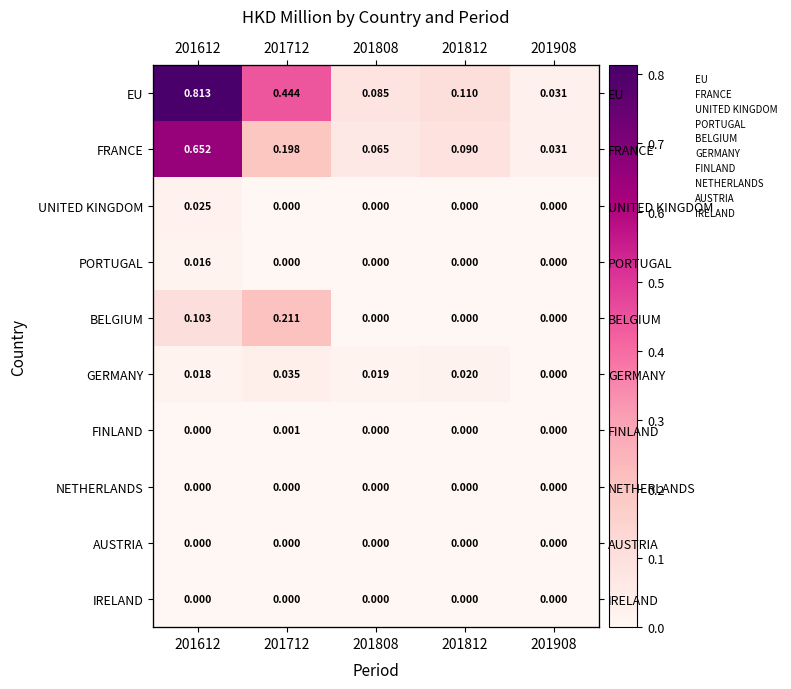

What is the difference between the maximum and minimum values in the BELGIUM series?

0.2